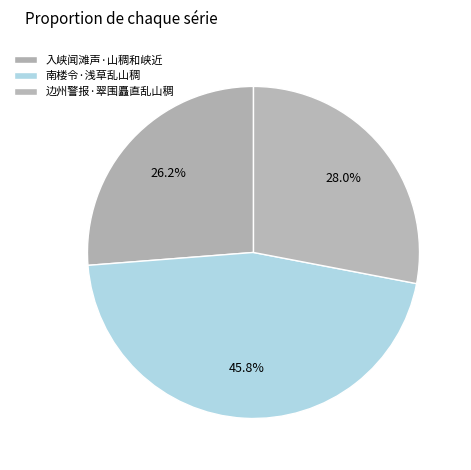

How much of the chart is everything except 入峡闻滩声·山稠和峡近?

73.8%